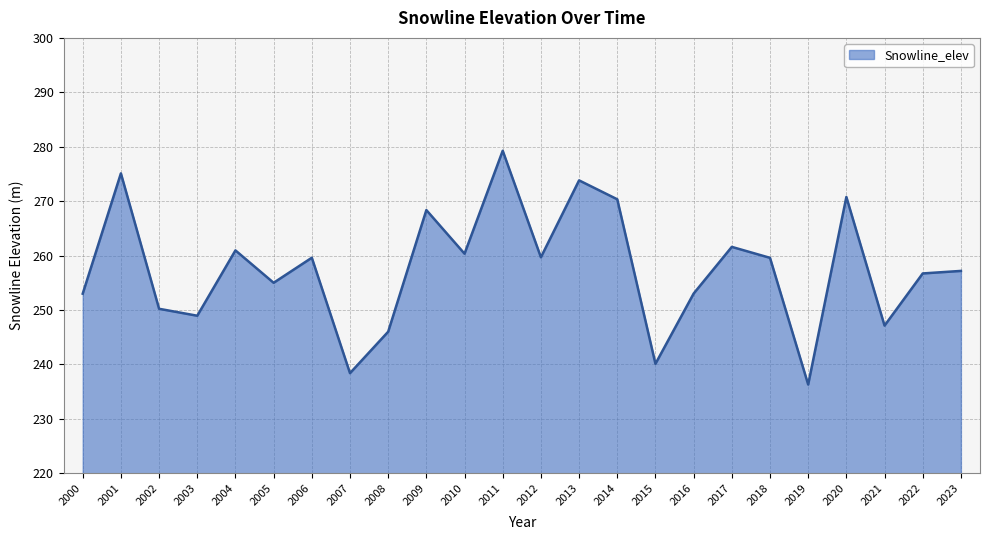

How many distinct data groups are displayed?

1